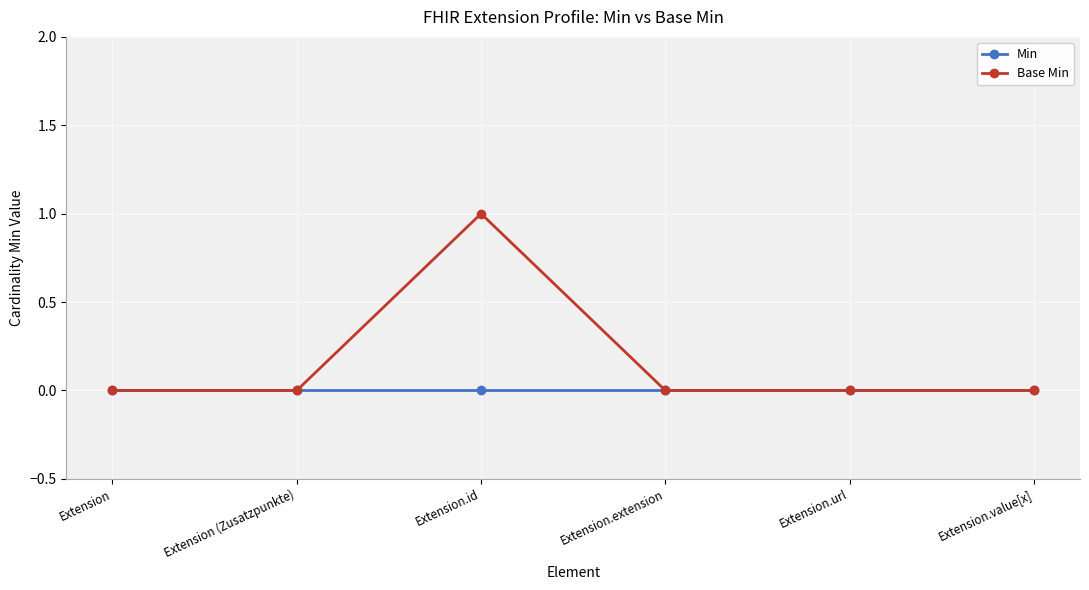

Is it true that Base Min equals -1 at Extension.value[x]?

False